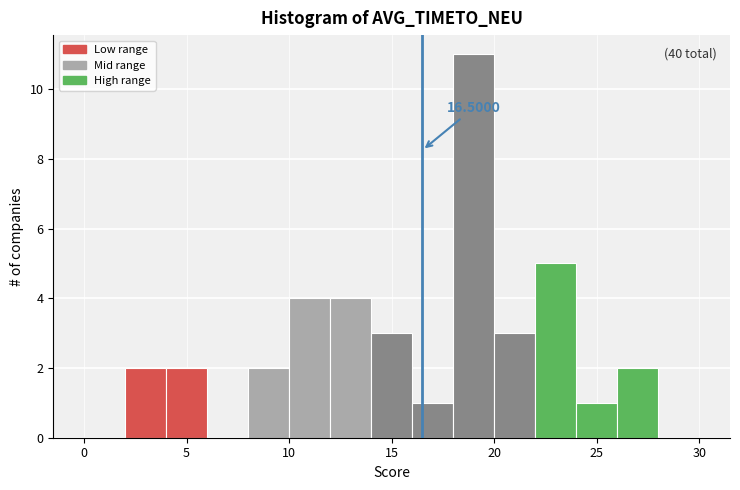

Over which range of the x-axis is the bar tallest?

18 to 20